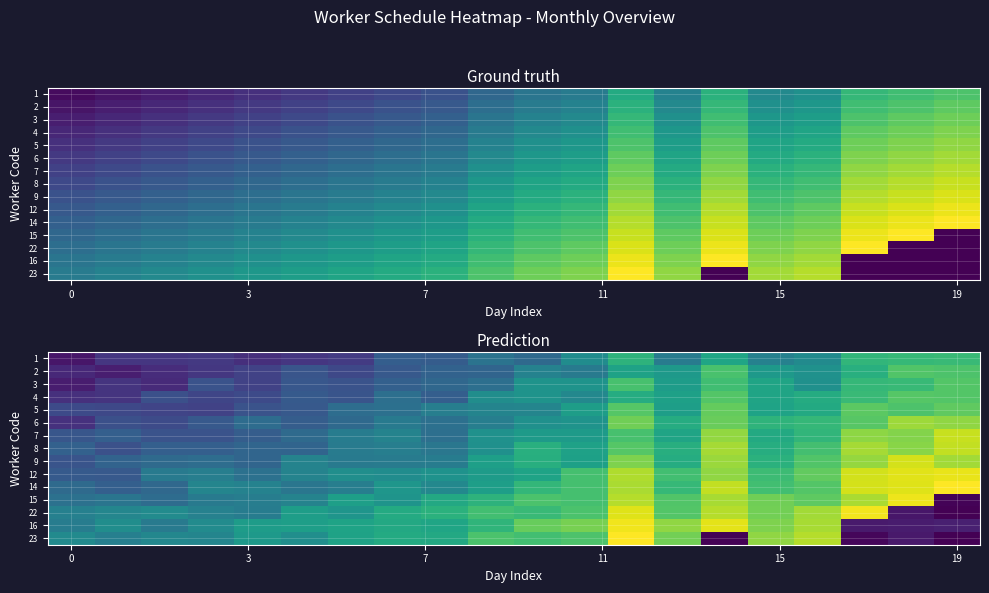

How many series are shown in this chart?

15